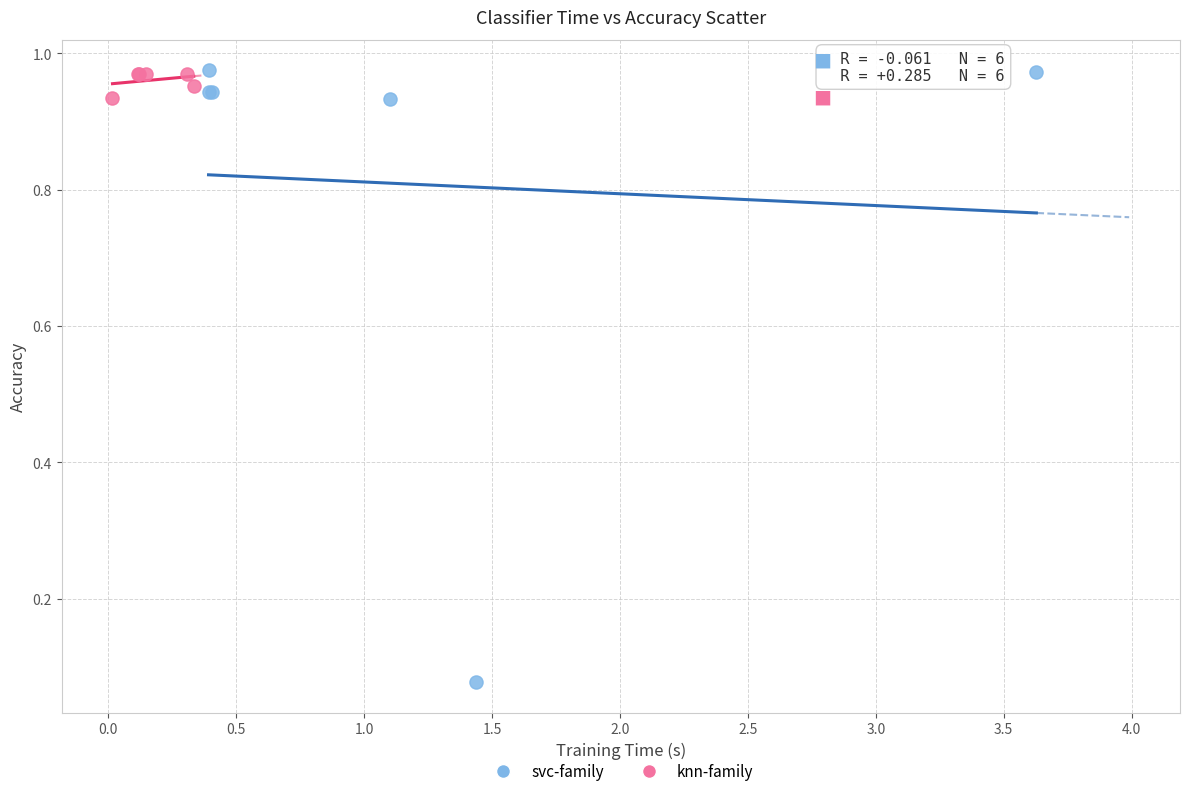

What are all the series names shown in the legend?

svc-family, knn-family